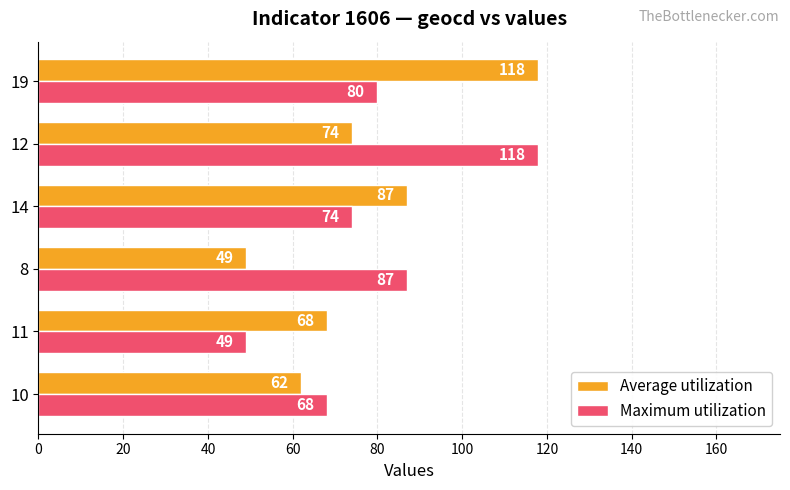

True or false: Maximum utilization has a value of 68 at 10.

True